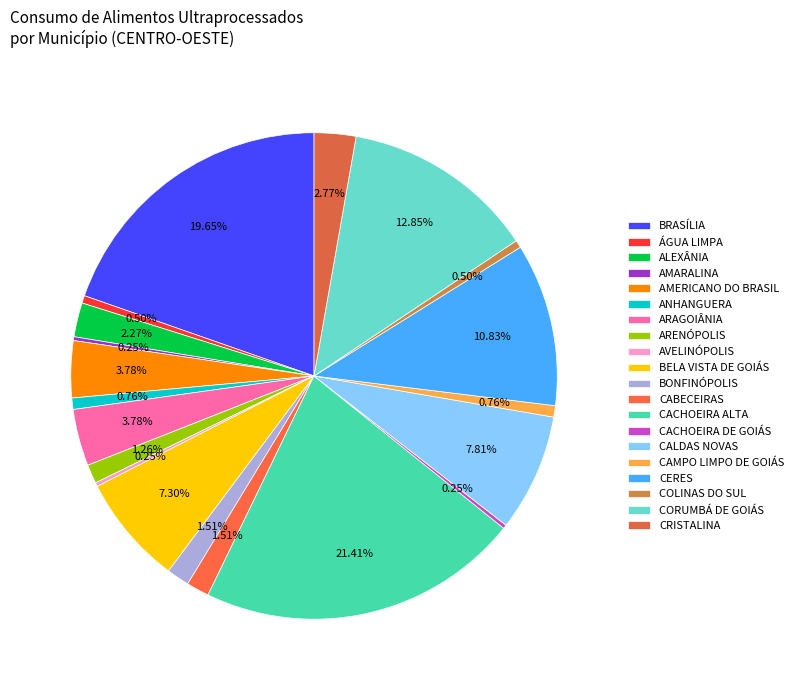

Is there any slice that represents more than half of the pie?

No